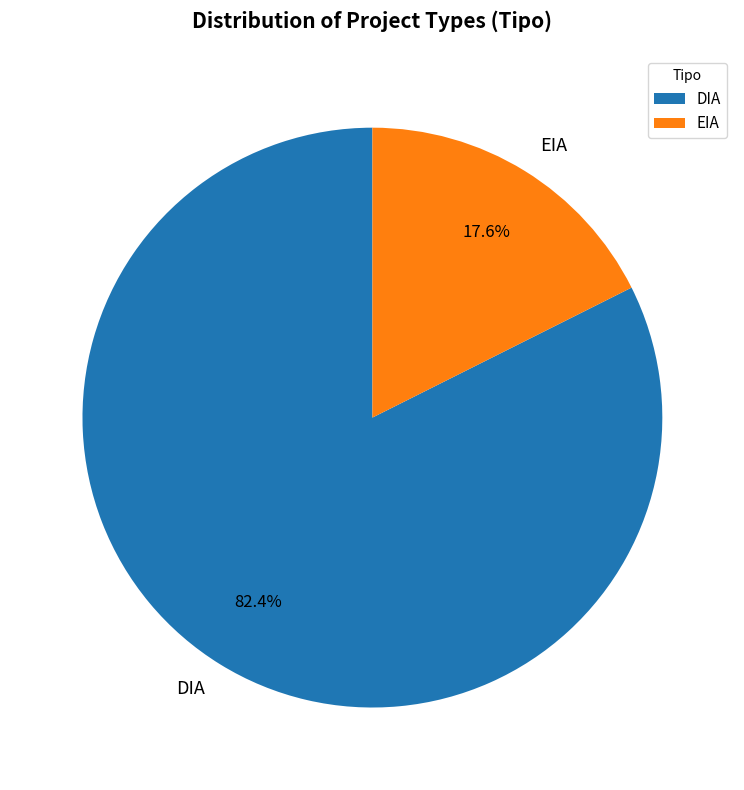

What percentage is the DIA slice, to the nearest percent?

82%